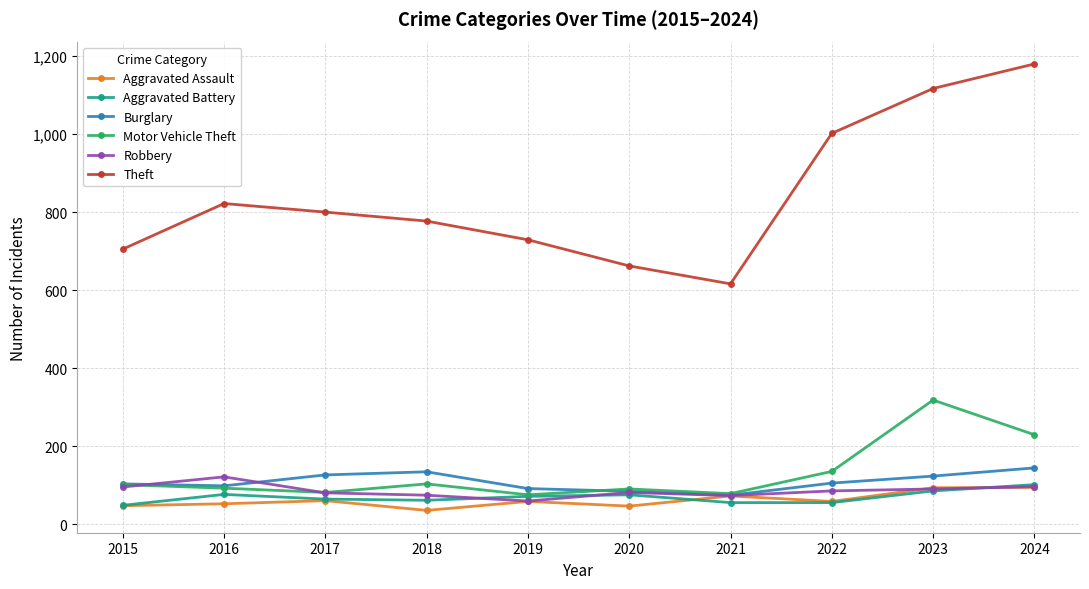

What is the total value across all series at 2020?

1038